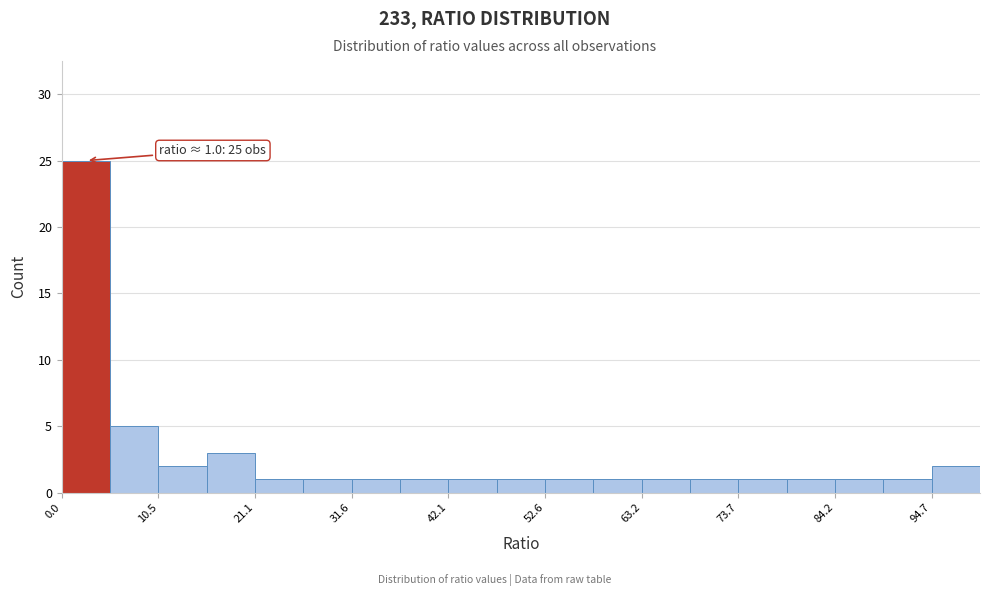

Around what value on the x-axis is the tallest bar? Give the approximate position of its centre, as read against the axis.

2